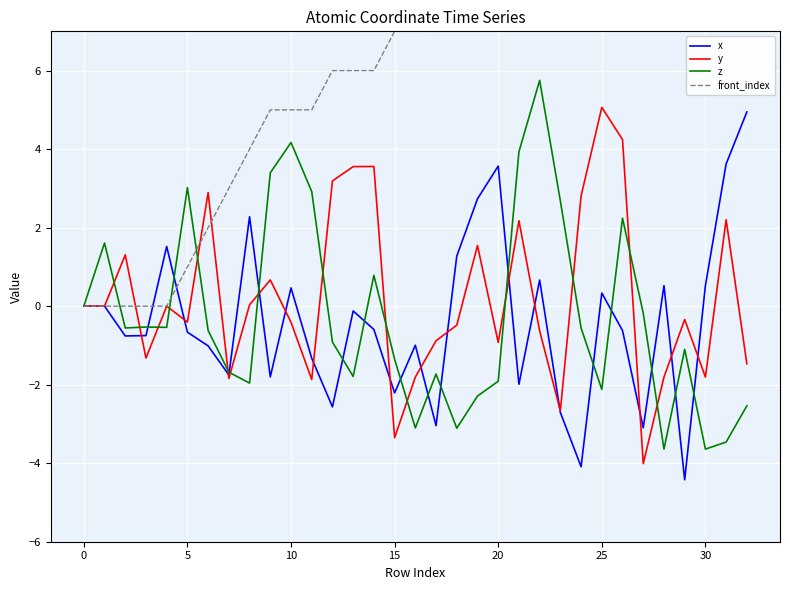

True or false: y has more than 0 points higher than both neighbors.

True